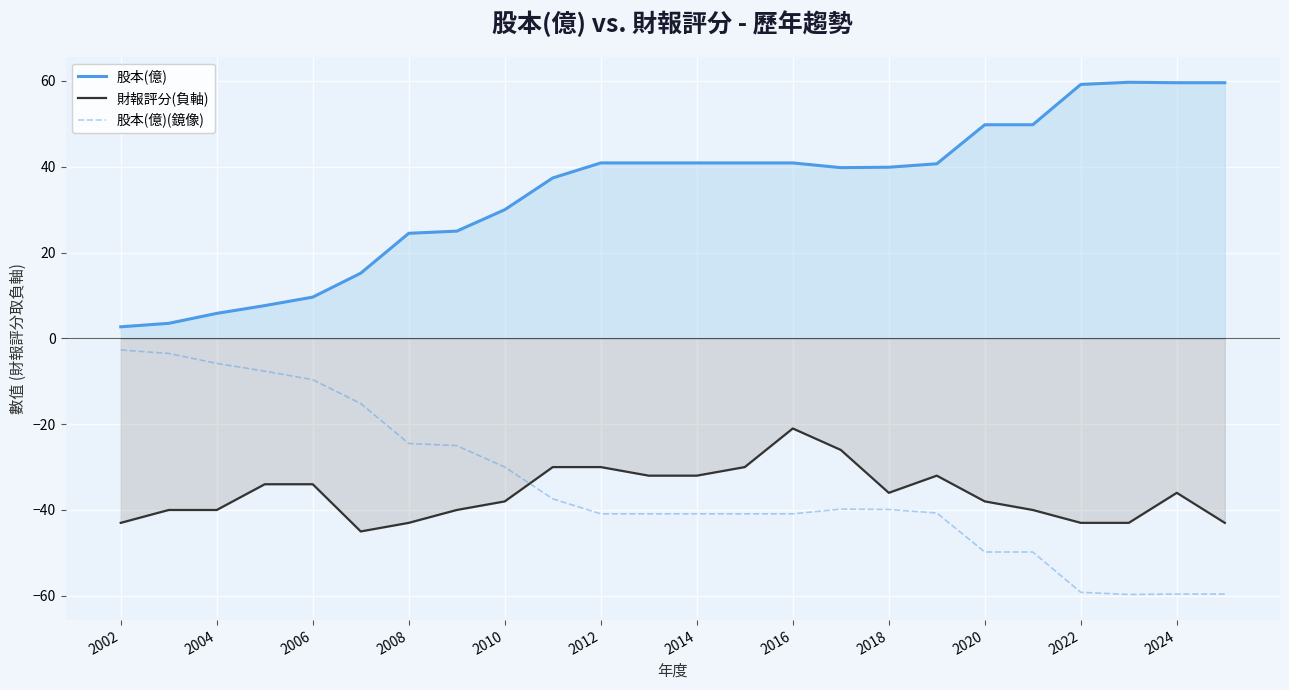

How many data points does each series have?

24